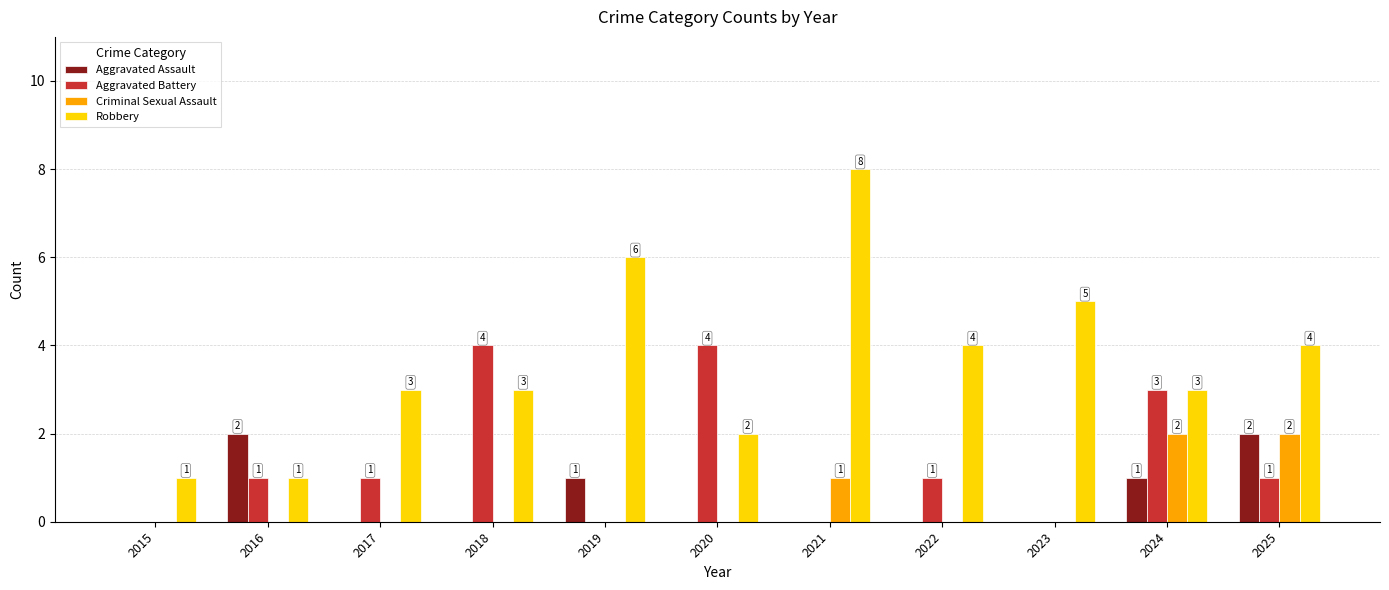

Reading left to right, extract all data points from this chart.

Aggravated Assault: 0	2	0	0	1	0	0	0	0	1	2
Aggravated Battery: 0	1	1	4	0	4	0	1	0	3	1
Criminal Sexual Assault: 0	0	0	0	0	0	1	0	0	2	2
Robbery: 1	1	3	3	6	2	8	4	5	3	4